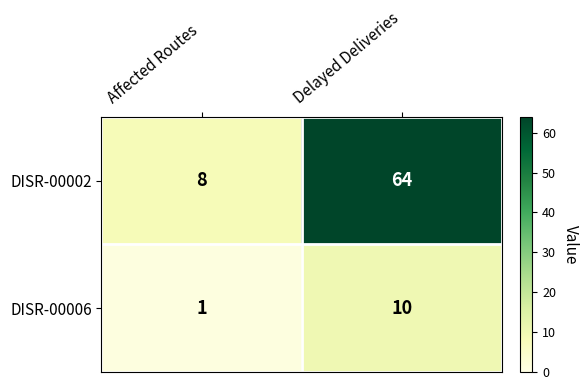

What is the sum of all DISR-00006 values?

11